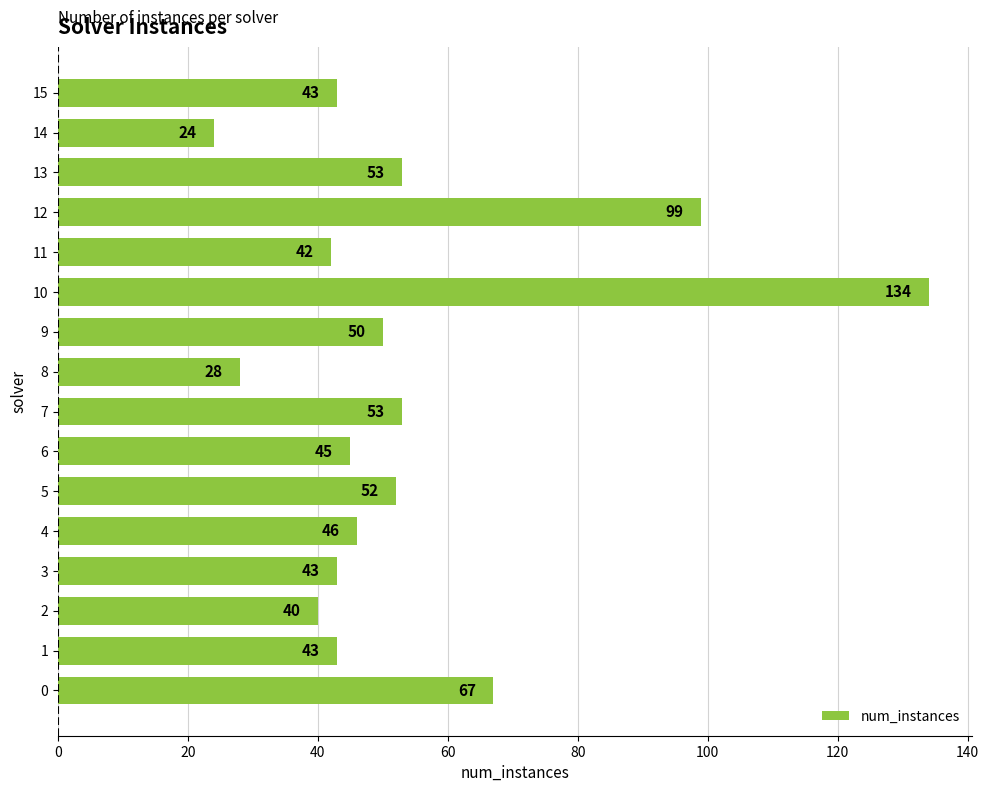

What is the sum of all values?

862